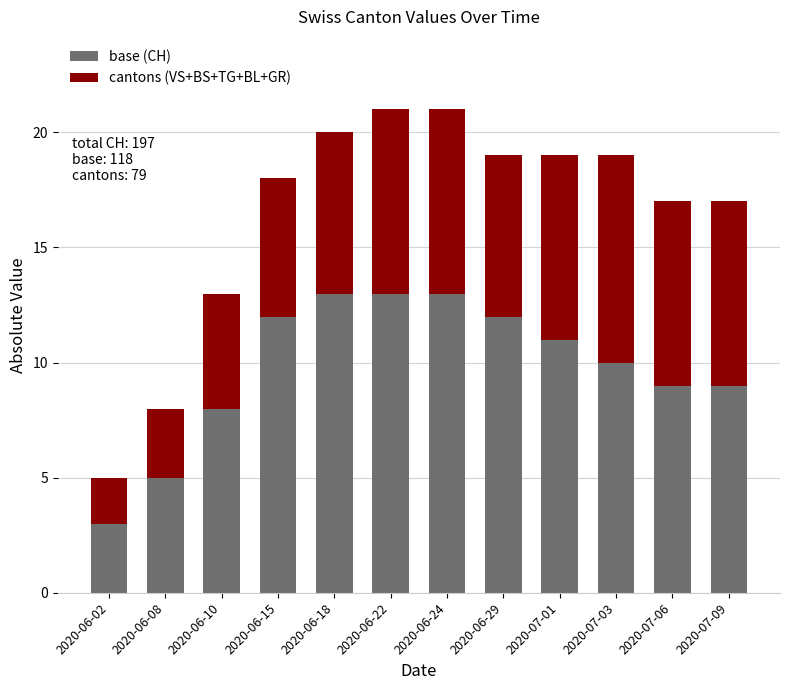

The base (CH) series shows 13 at 2020-06-24. True or false?

True